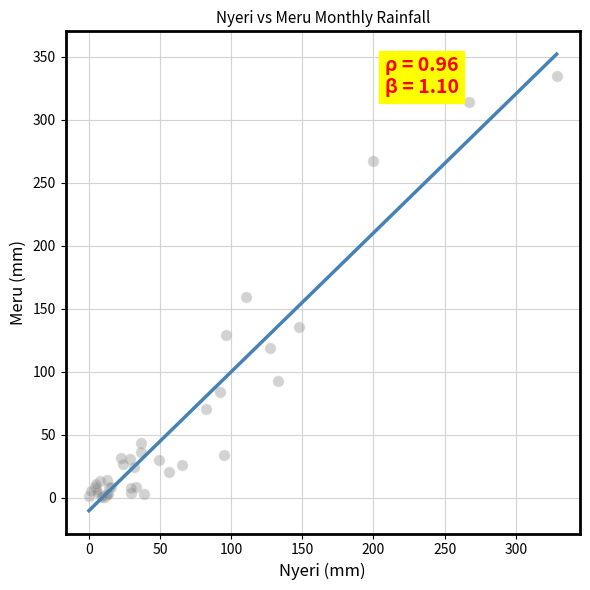

What Y value in the scatter plot is closest to 167?

159.4